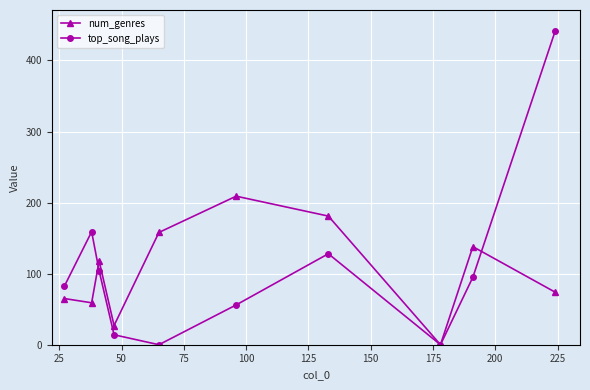

What is the difference between the second highest and second lowest values in the num_genres series?

154